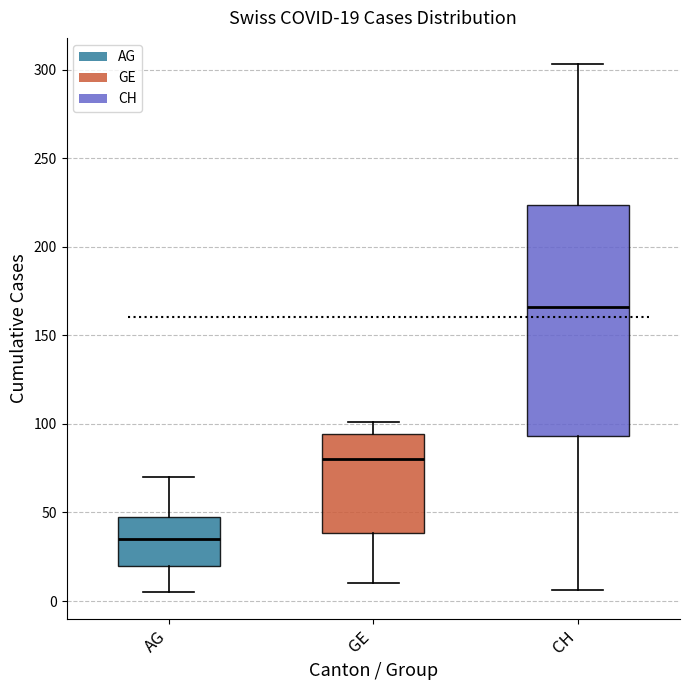

Comparing the boxes themselves (not the whiskers), which one is the tallest?

CH